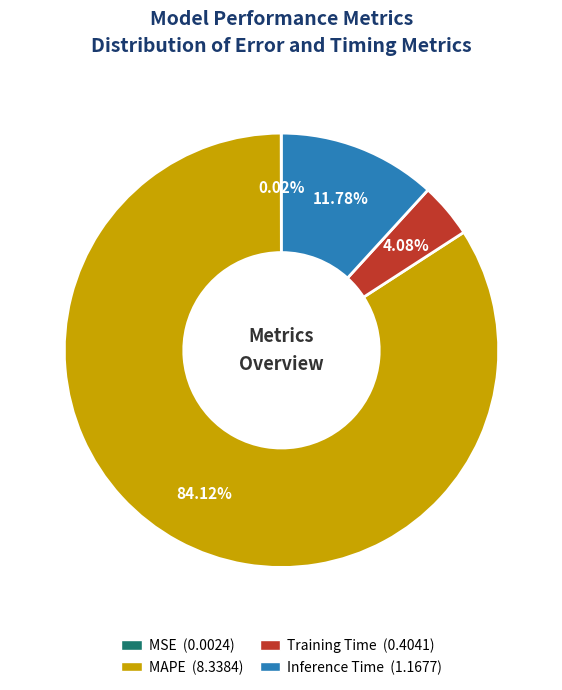

Which slice is the largest?

MAPE